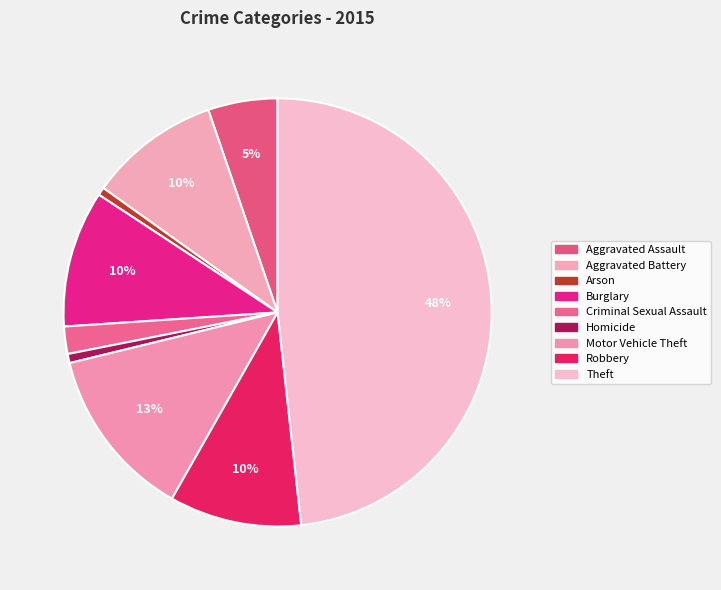

The Criminal Sexual Assault slice represents 1% of the pie. True or false?

False